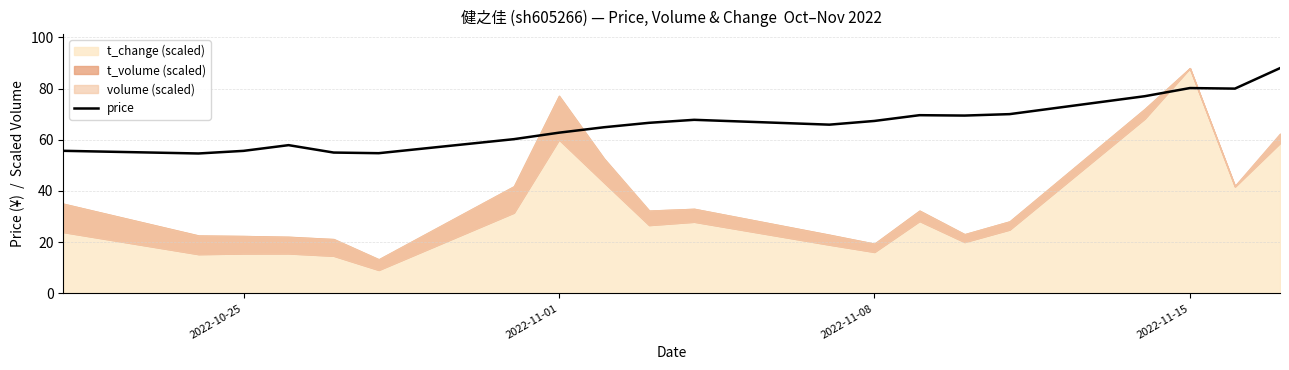

How many categories are shown in the chart?

20